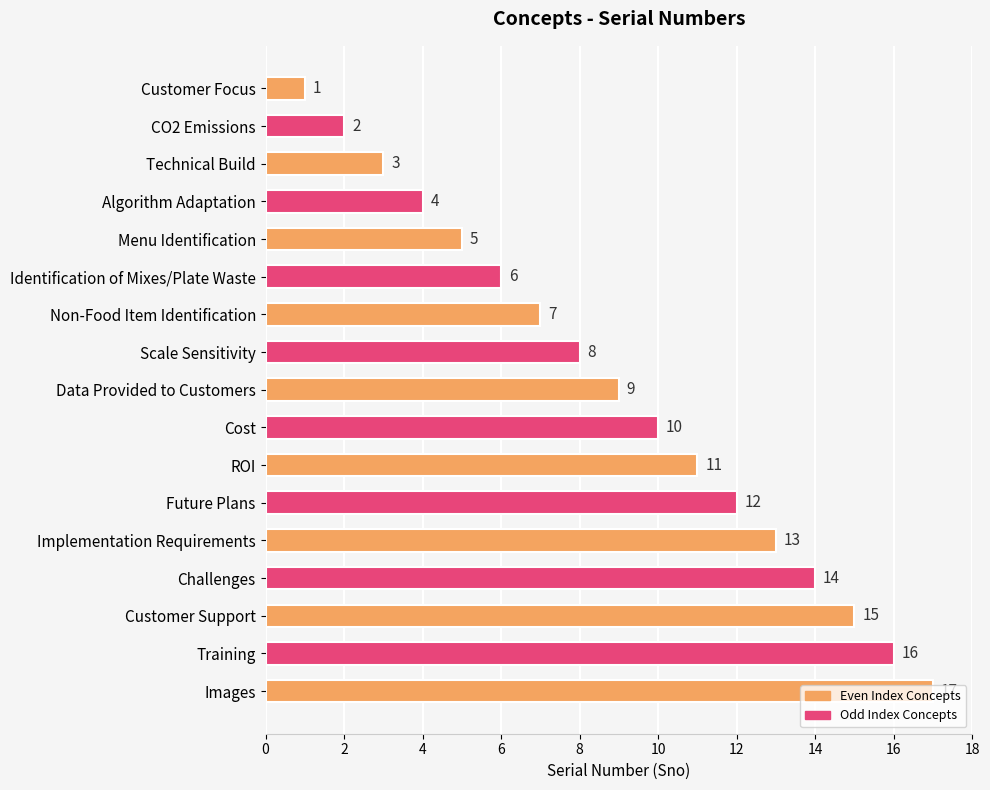

What position from the bottom is Customer Focus?

17